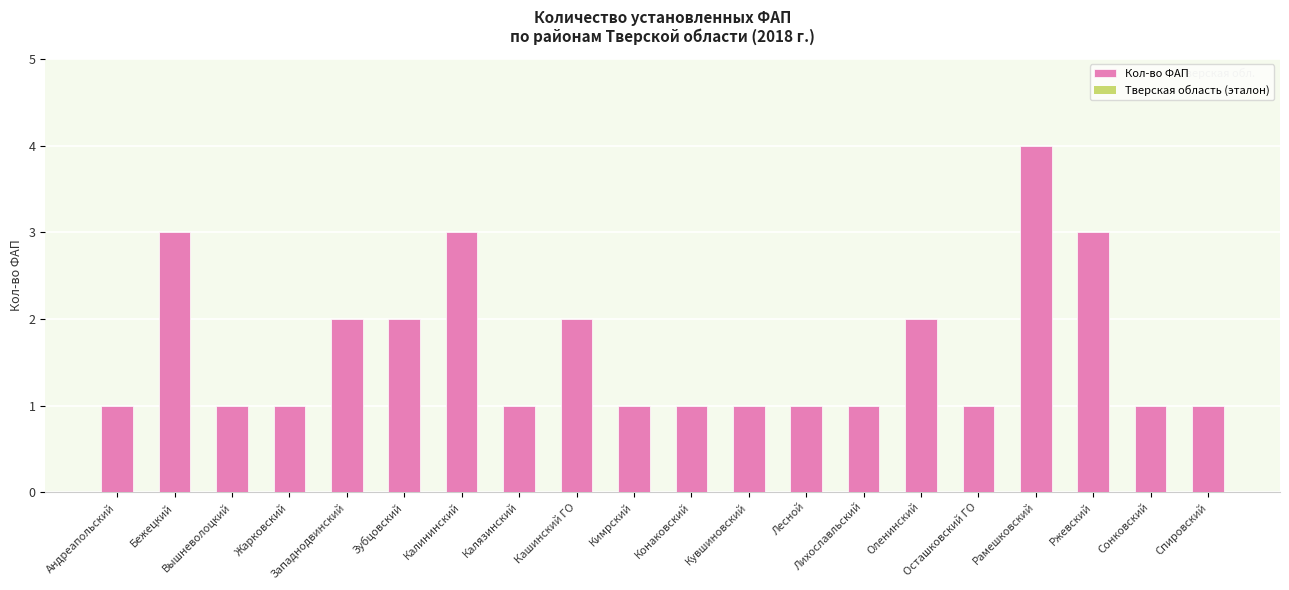

What is the sum of all values?

33